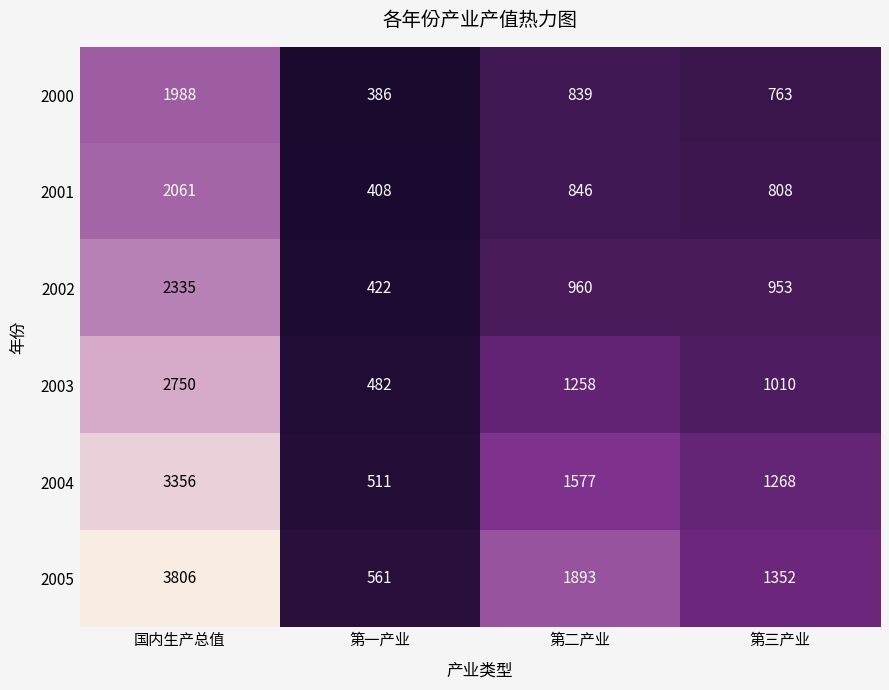

Count the number of categories in the chart.

4